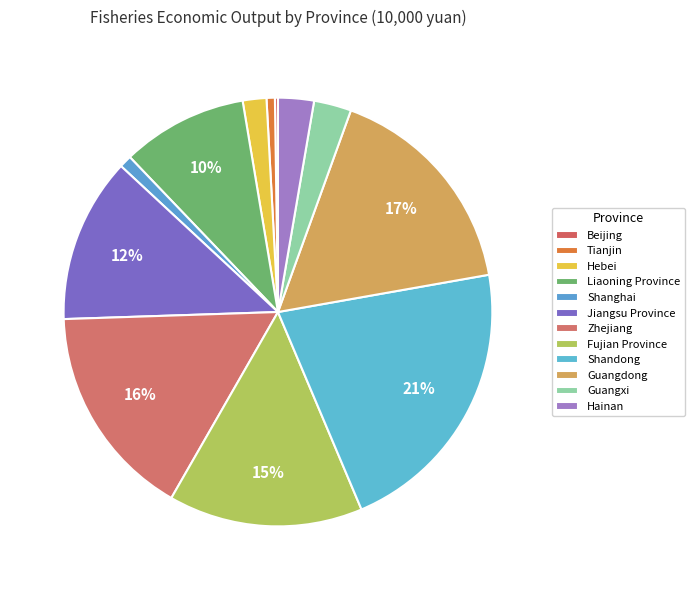

Which category has the smallest portion of the pie?

Beijing